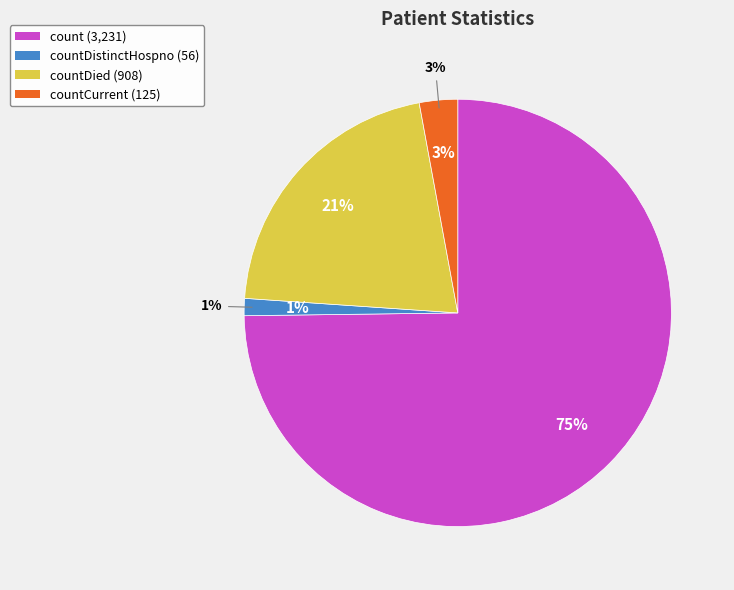

To the nearest percent, what is the difference between the countCurrent and count slice percentages?

72%